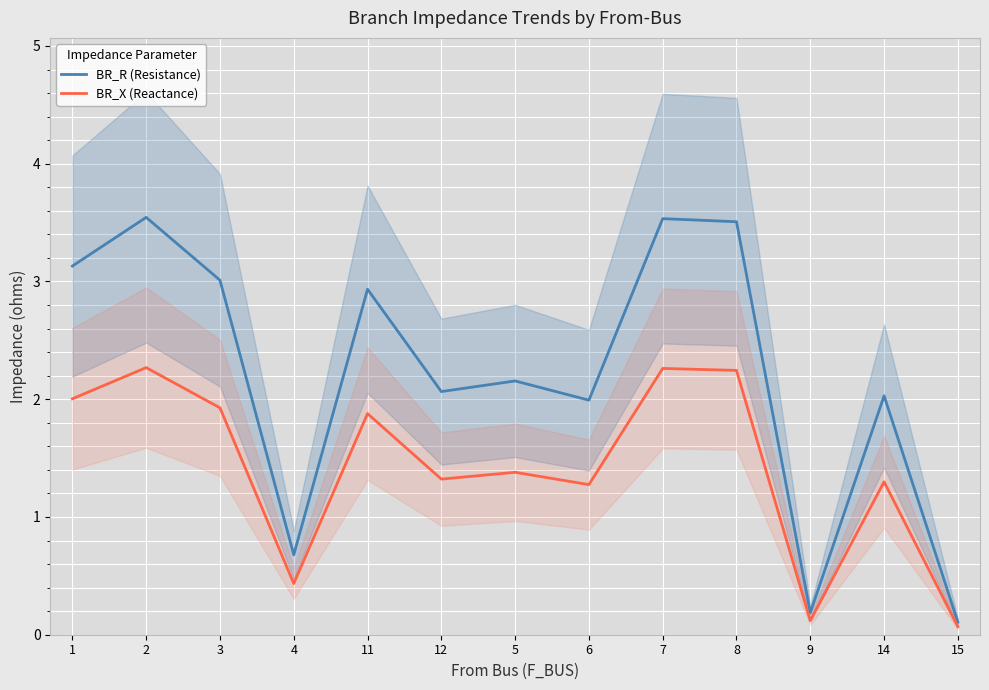

At which label is BR_X (Reactance) closest to 1?

6